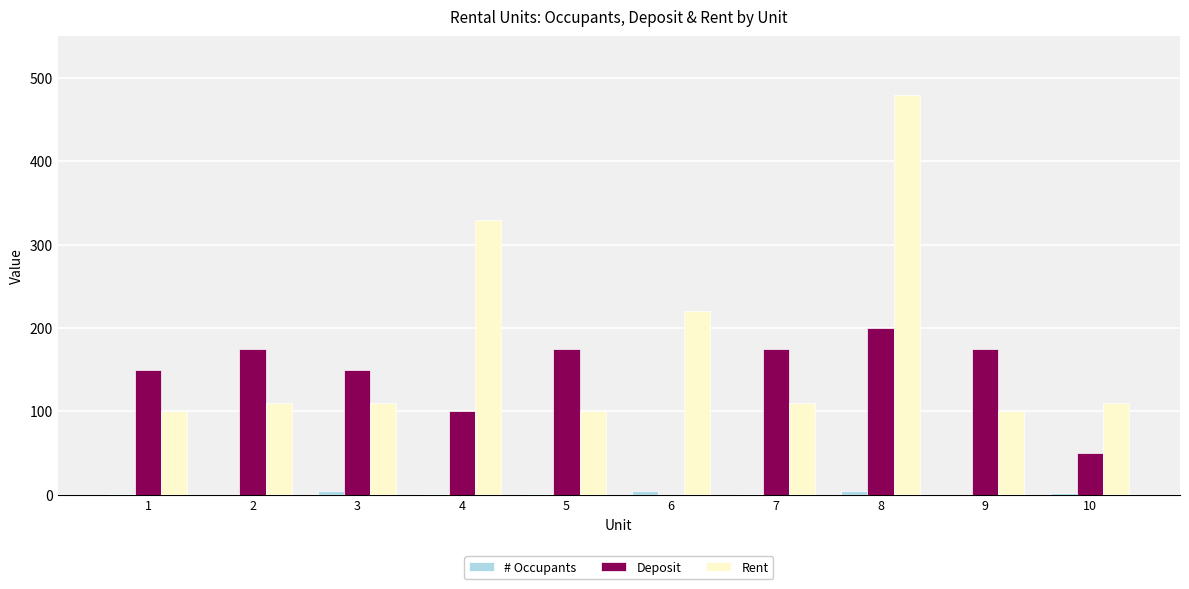

Between 5 and 8, which series saw the biggest shift?

Rent